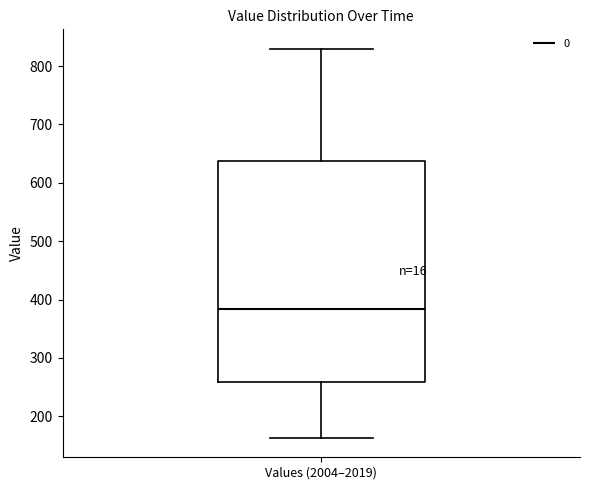

Read this box plot against the y-axis: the position of the median line, the range covered by the box, and the ends of both whiskers. The values are not printed on the chart, so give them approximately, as read against the axis.

median 380, box 260 to 640, whiskers 160 to 830